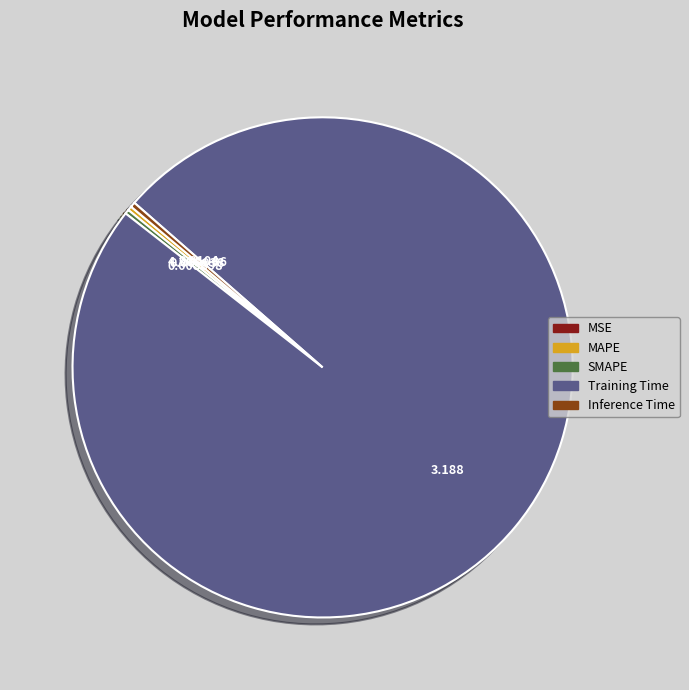

Is it true that Inference Time is 5% of the pie?

False